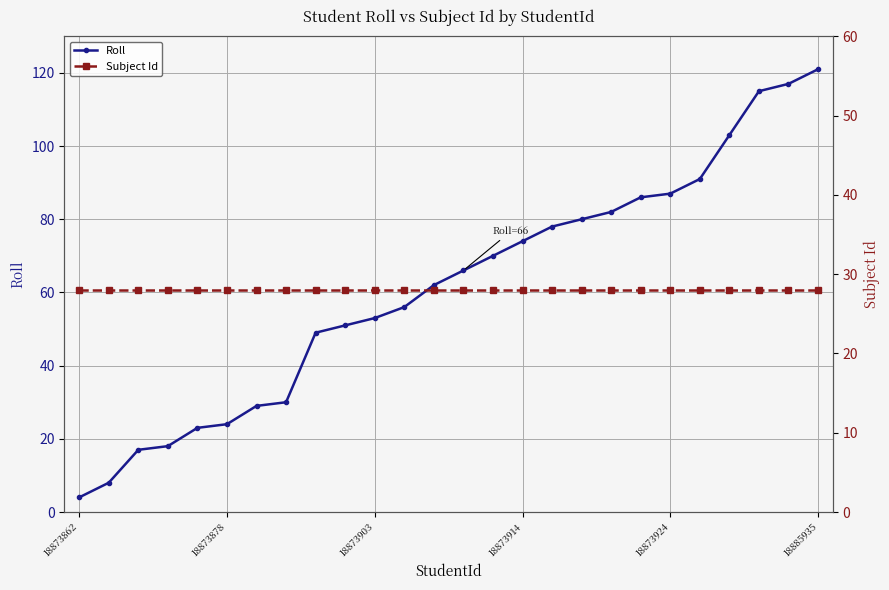

Reading left to right, what are all the values shown in this chart?

Roll: 4	8	17	18	23	24	29	30	49	51	53	56	62	66	70	74	78	80	82	86	87	91	103	115	117	121
Subject Id: 28	28	28	28	28	28	28	28	28	28	28	28	28	28	28	28	28	28	28	28	28	28	28	28	28	28